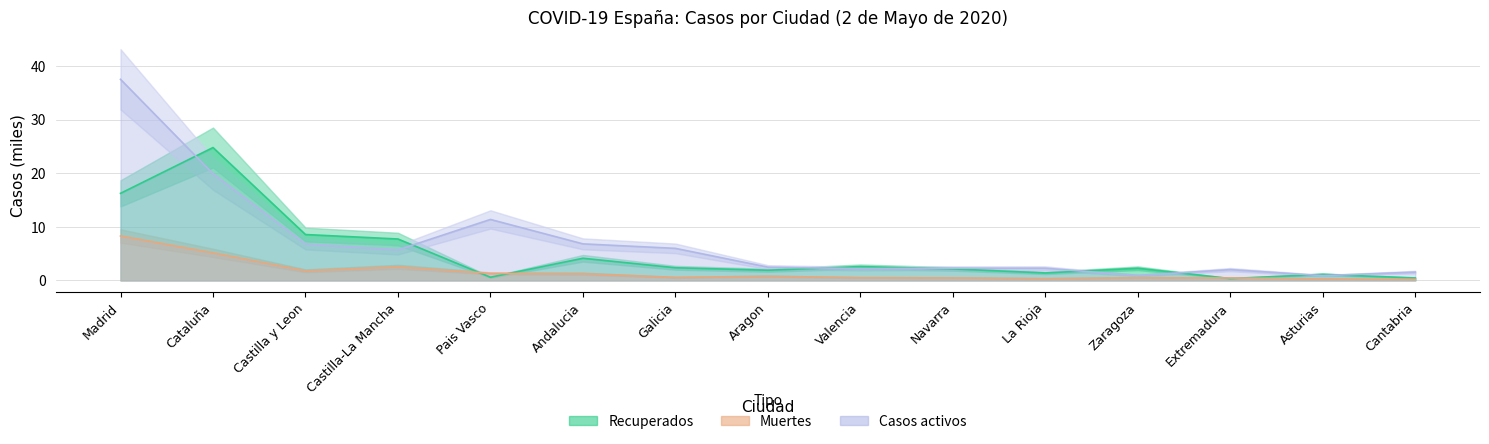

At which label is Recuperados closest to 12?

Castilla y Leon